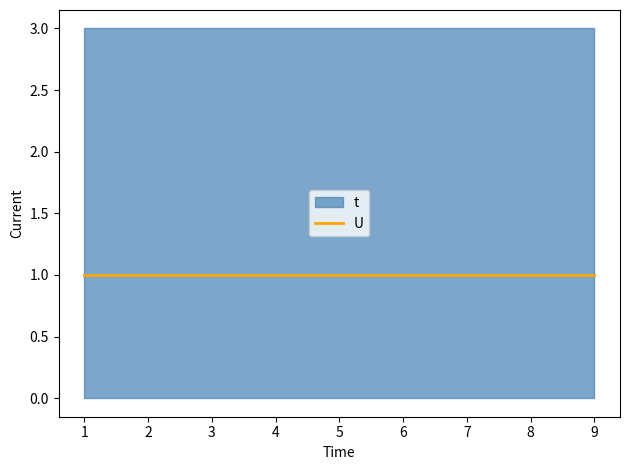

Rank the series by their average value, from highest to lowest.

t, U